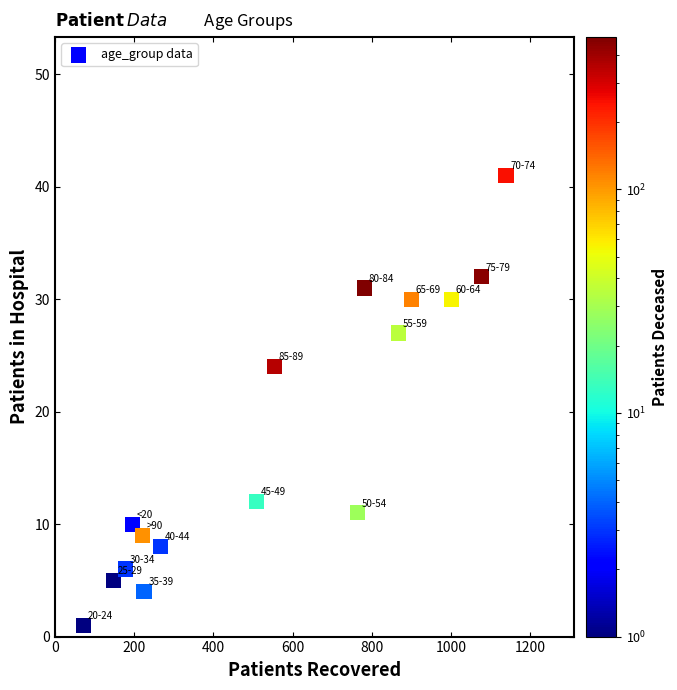

What Y value in the scatter plot is closest to 21?

24